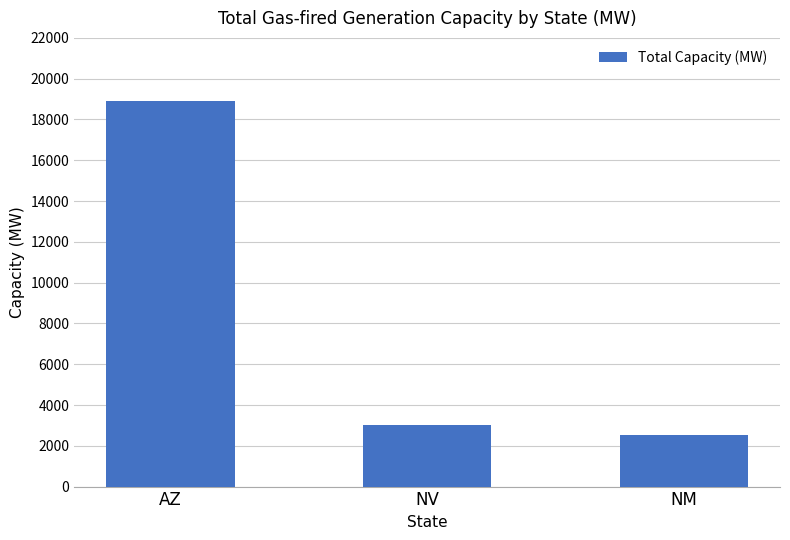

Where is the data nearest to the value 10712?

NV